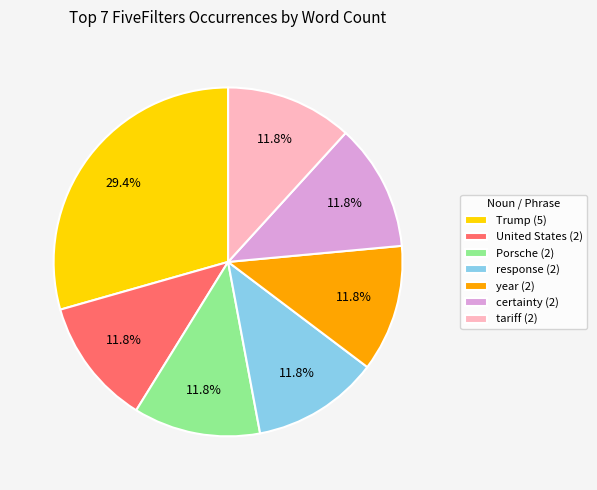

What percentage is NOT represented by Porsche (2)?

88.2%